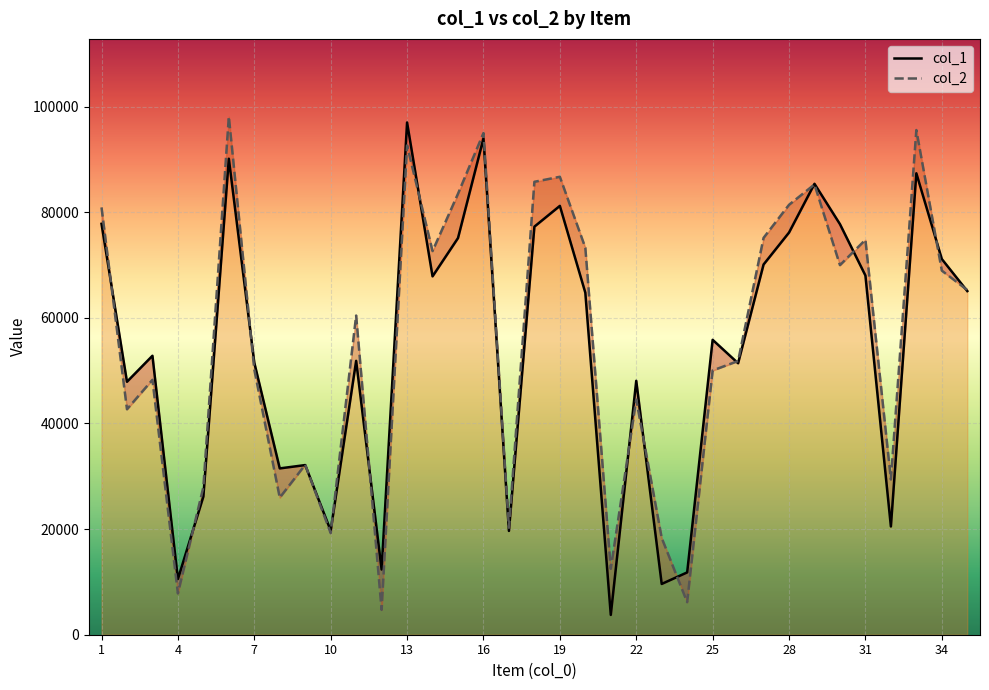

At which label does col_1 reach its peak?

13